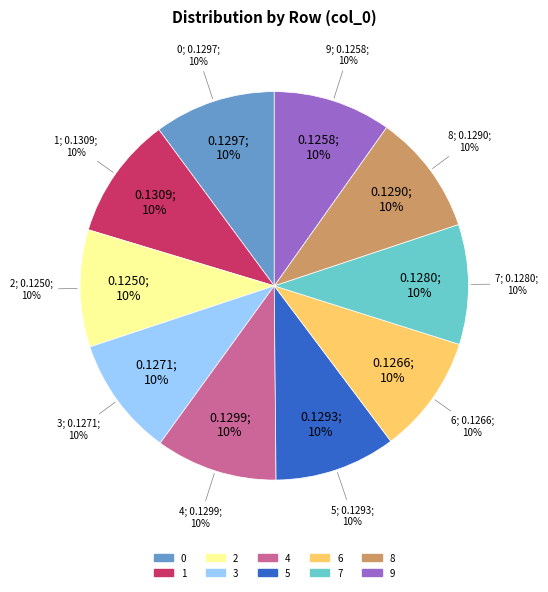

To the nearest percent, what is the combined percentage of 3 and 0?

20%